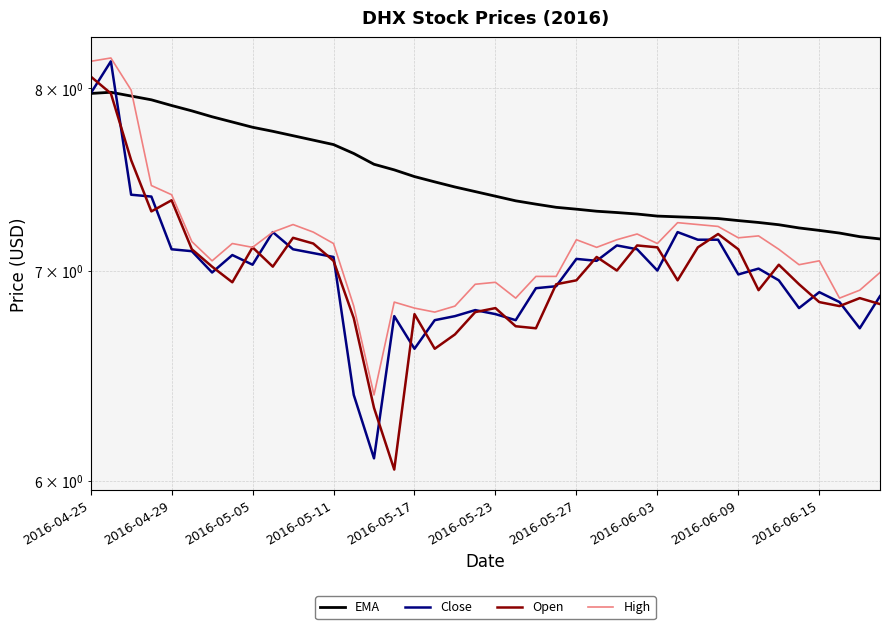

What is the maximum value shown in the chart?

8.2